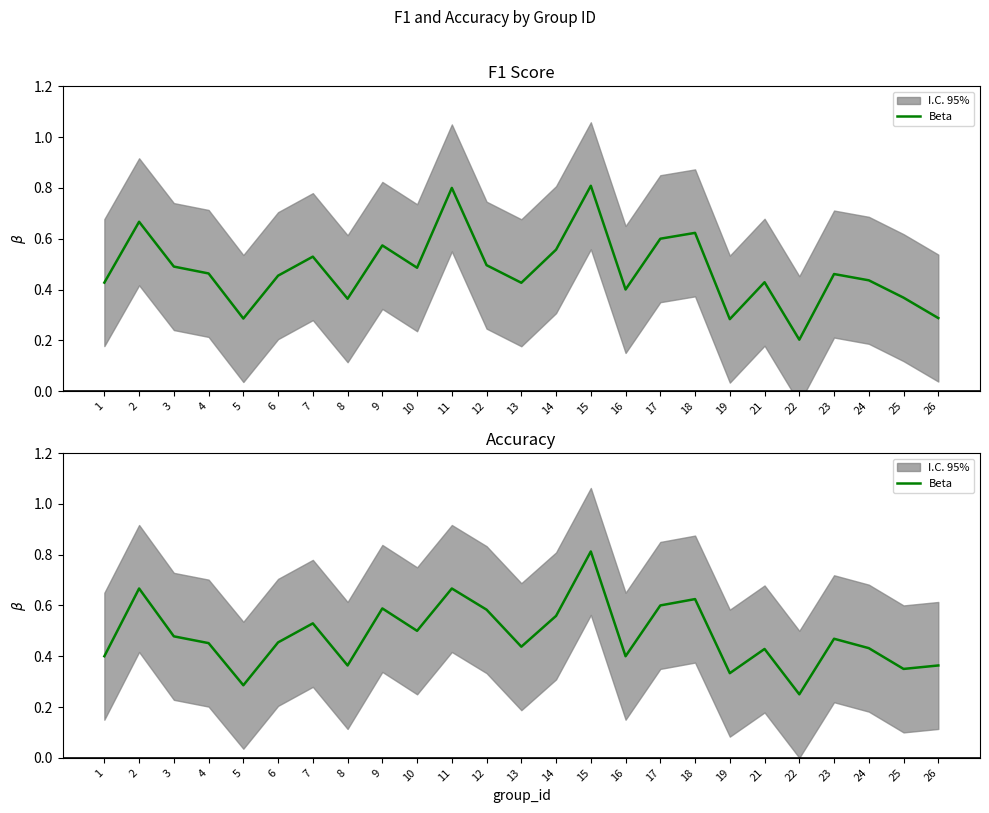

Reading left to right, transcribe all the data shown in this chart.

1=0.4	2=0.7	3=0.5	4=0.5	5=0.3	6=0.5	7=0.5	8=0.4	9=0.6	10=0.5	11=0.7	12=0.6	13=0.4	14=0.6	15=0.8	16=0.4	17=0.6	18=0.6	19=0.3	21=0.4	22=0.2	23=0.5	24=0.4	25=0.3	26=0.4